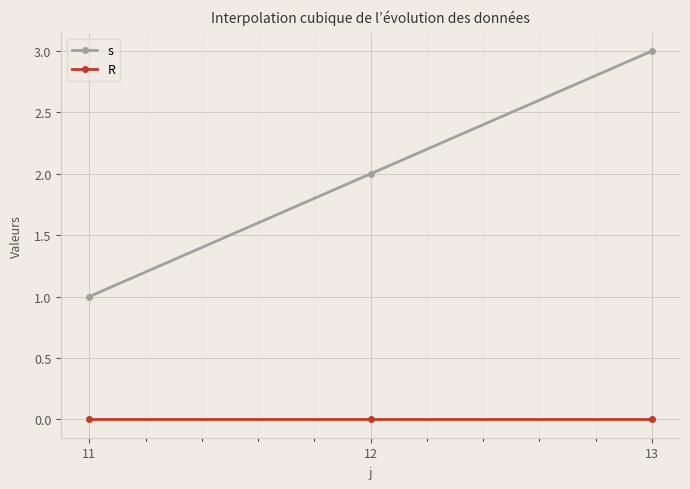

Which category has the highest value across all series?

13